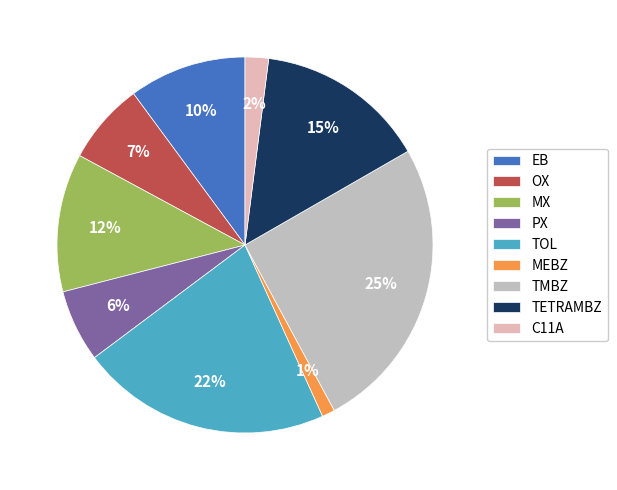

How many slices are in this pie chart?

9